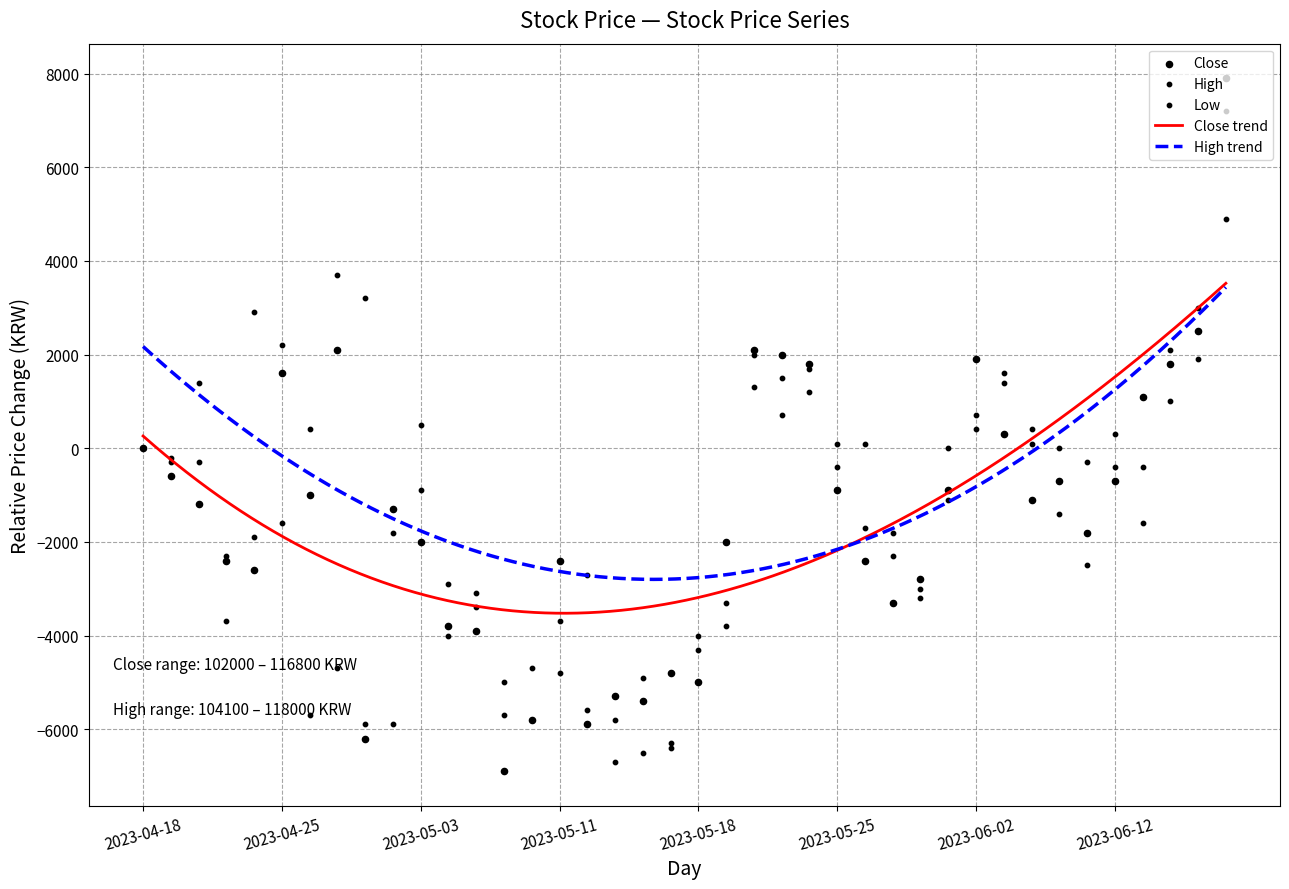

At how many categories does at least one series exceed -5259?

39